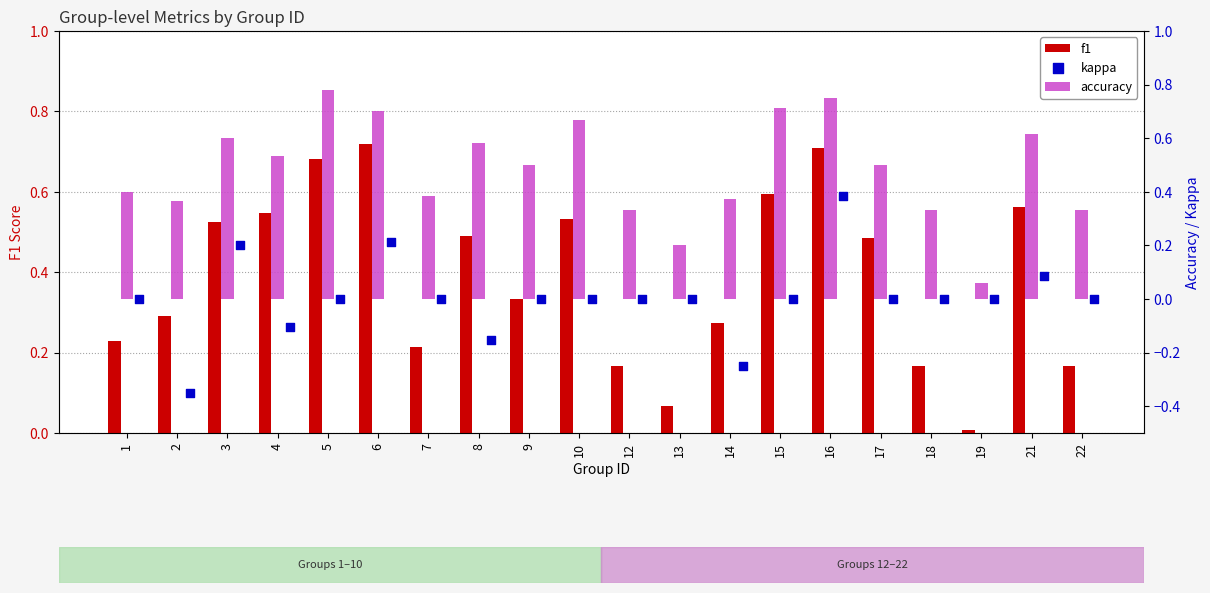

Which series has the largest total across all categories?

accuracy